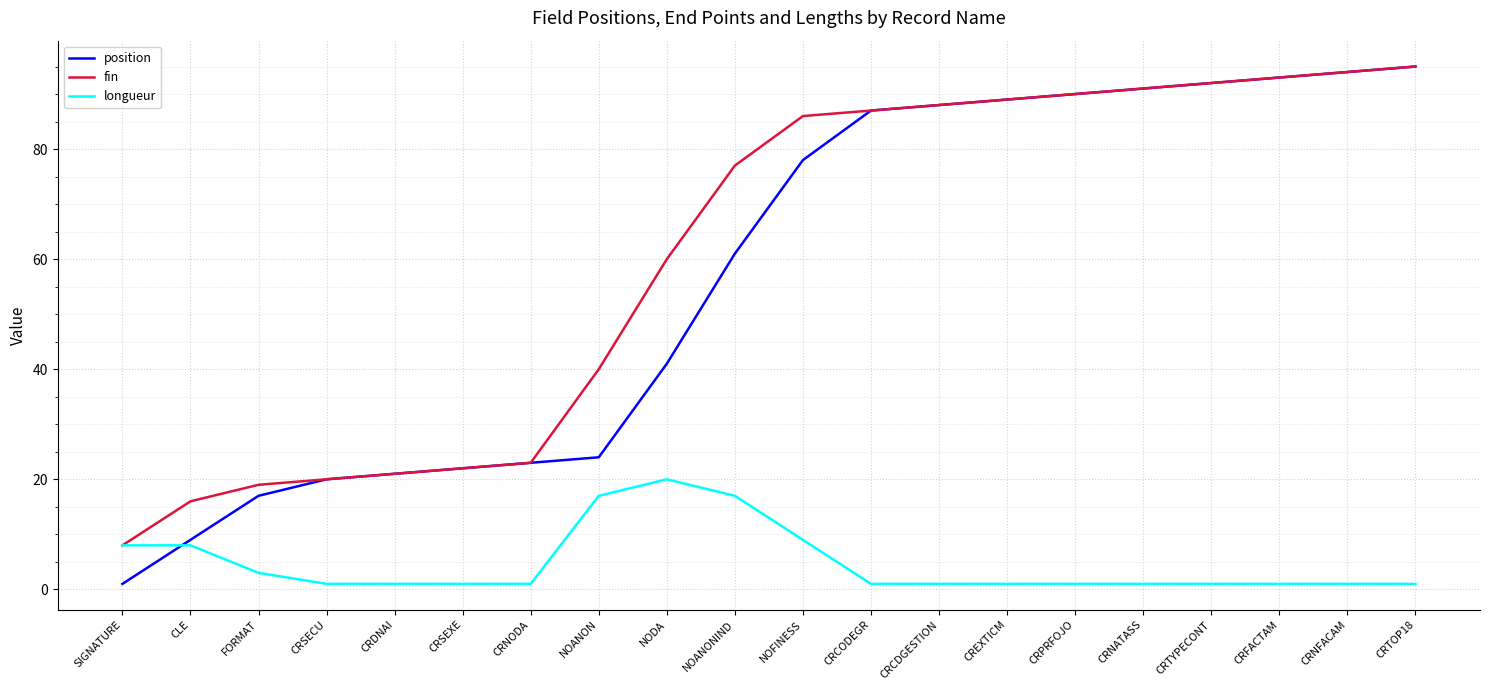

What is the sum of all position values?

1136